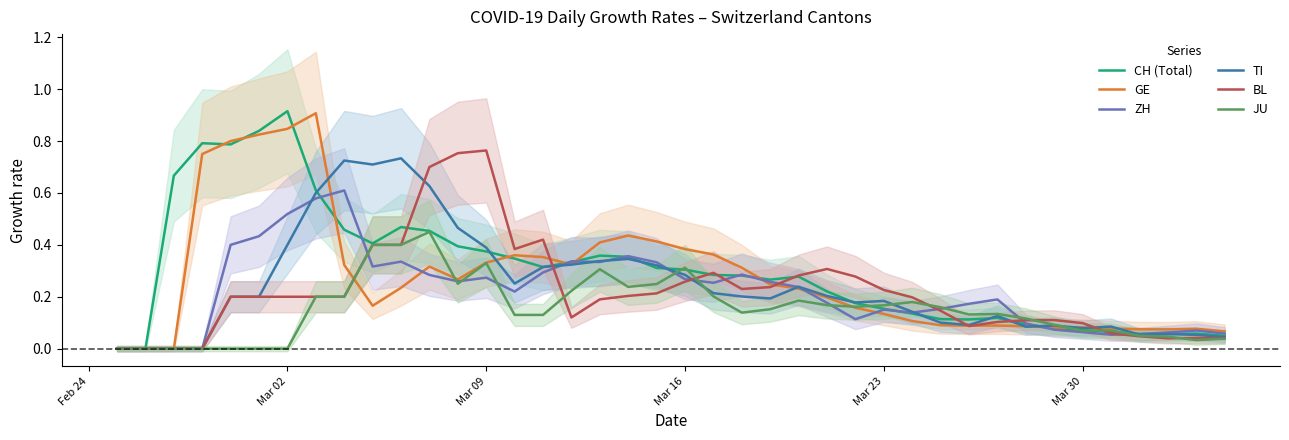

What is the average value of the ZH series?

0.2